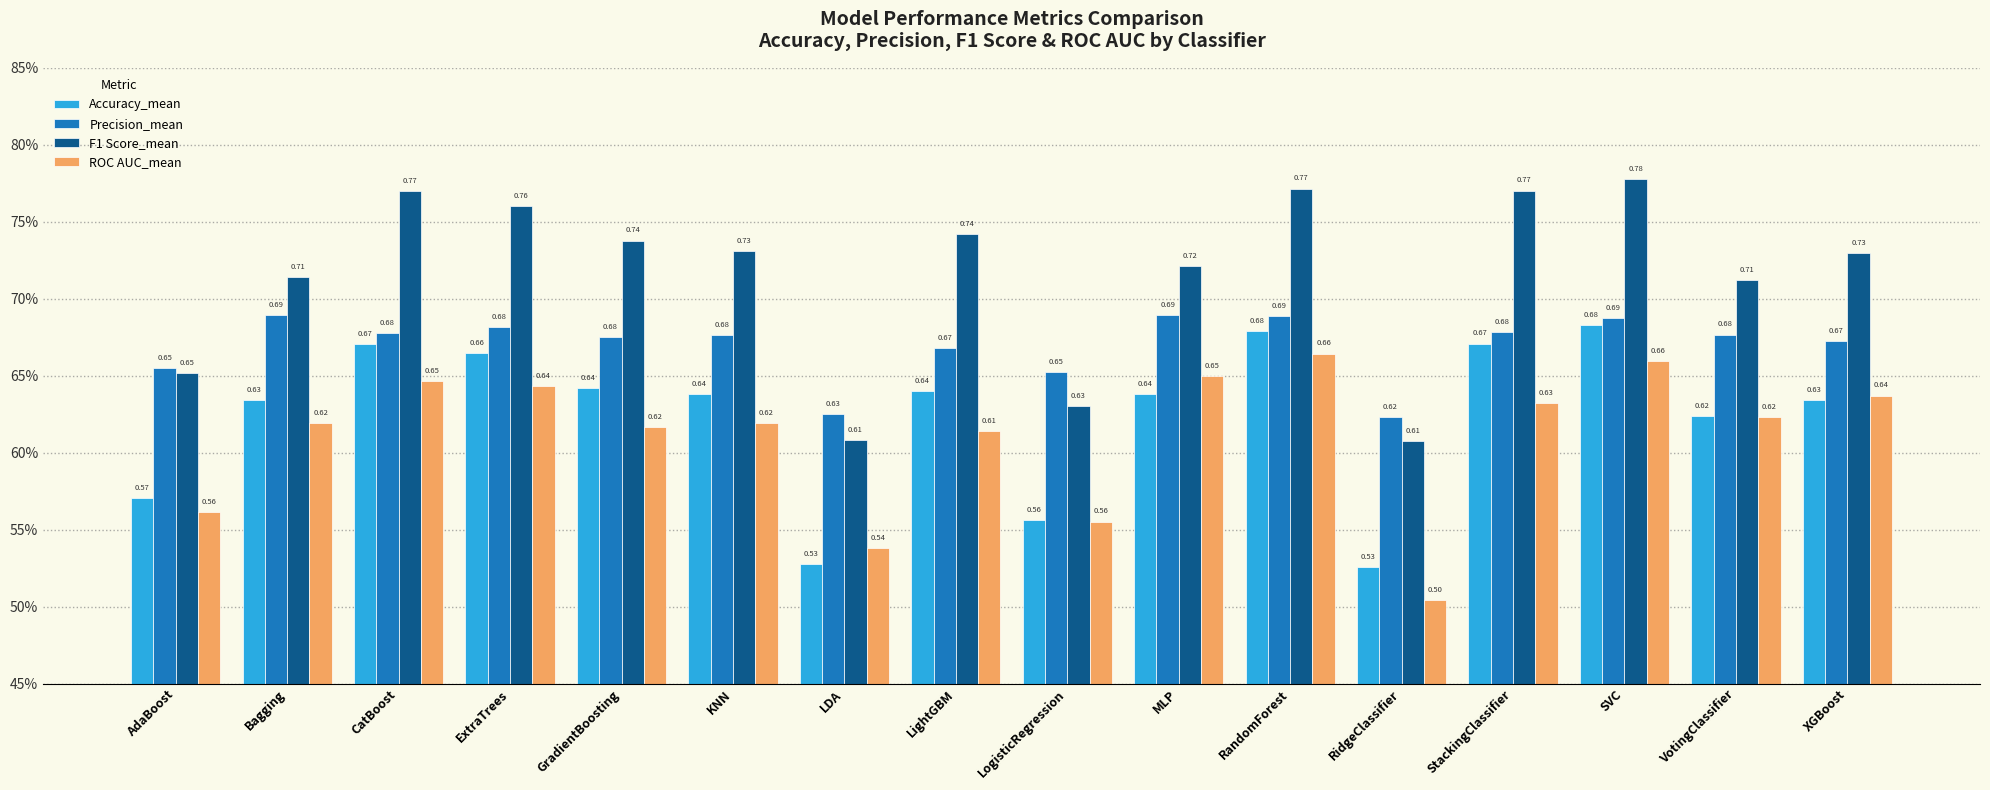

Are the bars horizontal?

No